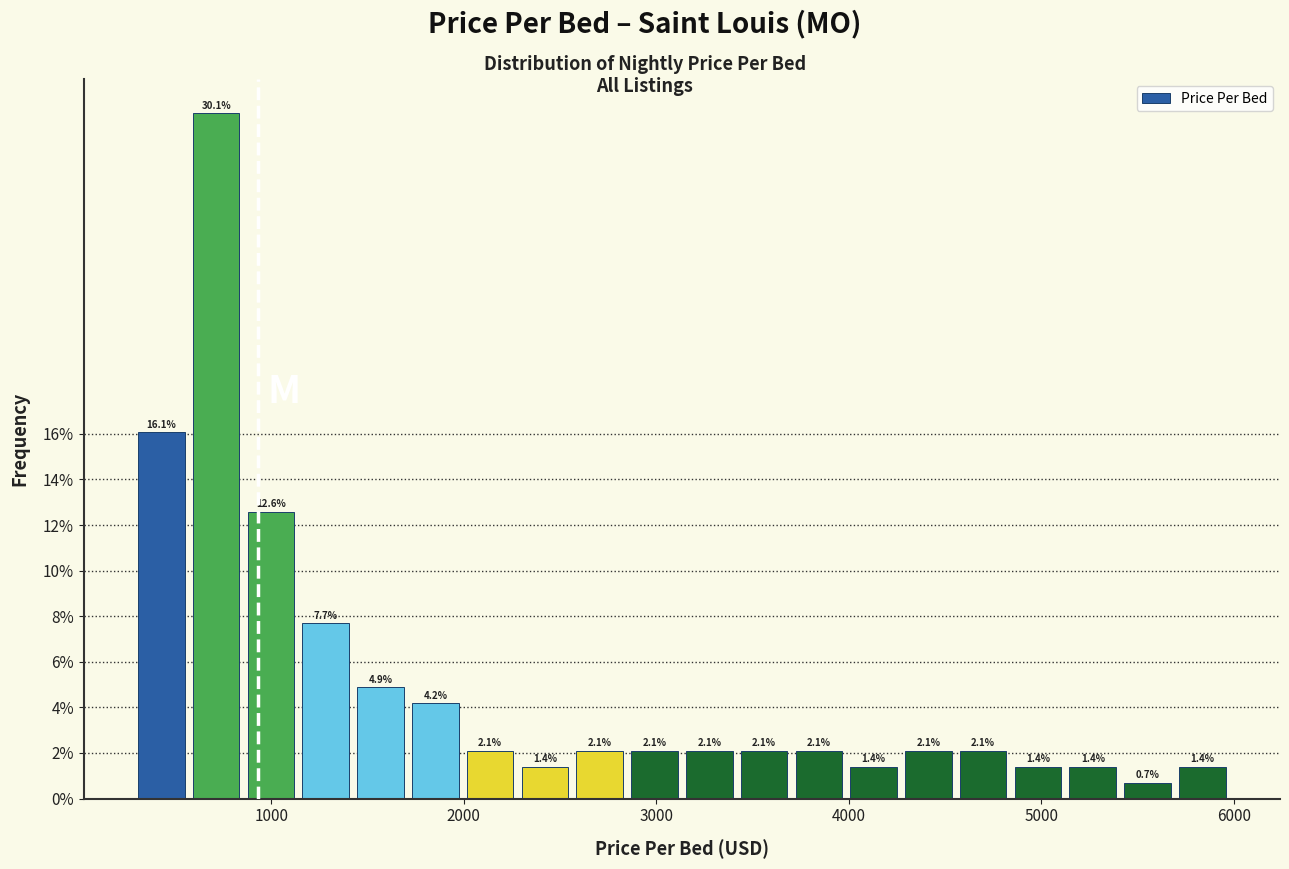

Read against the x-axis, roughly where is the centre of the tallest bar?

700